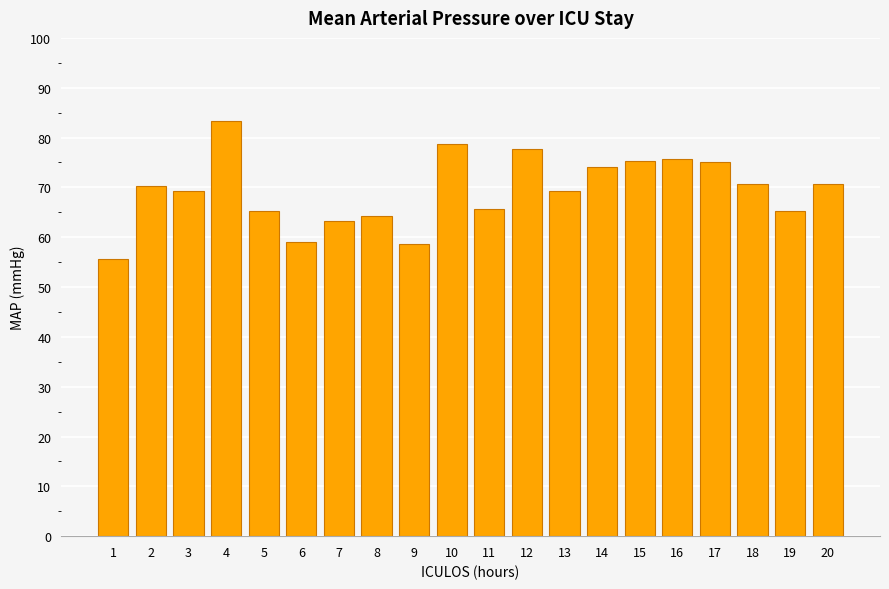

What is the difference between the second highest and second lowest values?

20.0